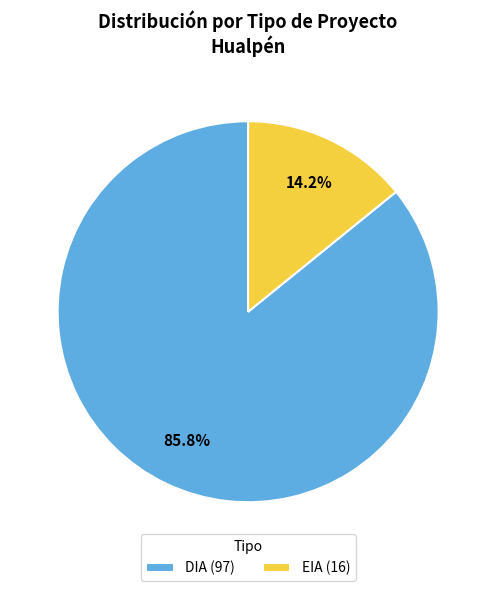

Is it true that DIA is 97% of the pie?

False